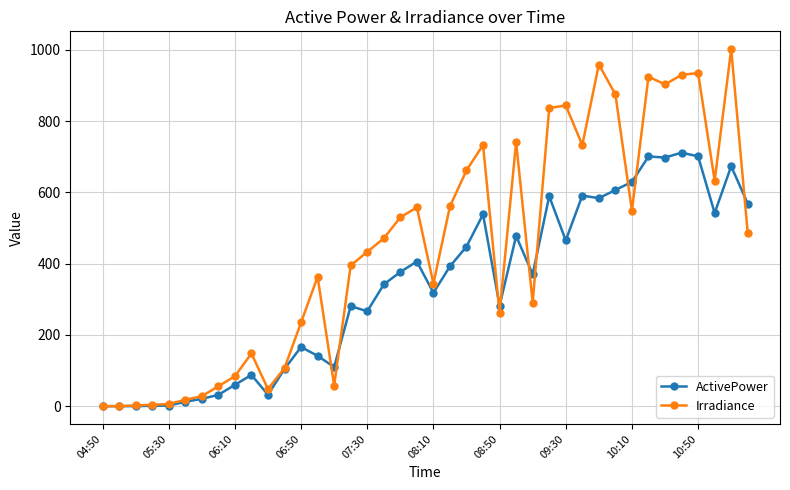

What is the maximum value shown in the chart?

1002.0